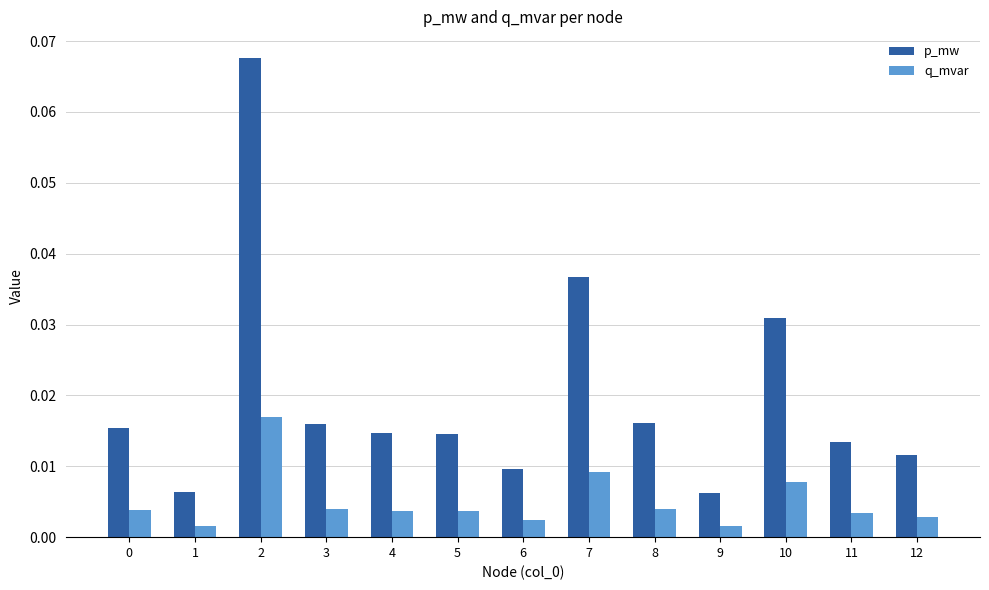

At how many categories does at least one series exceed 0?

13